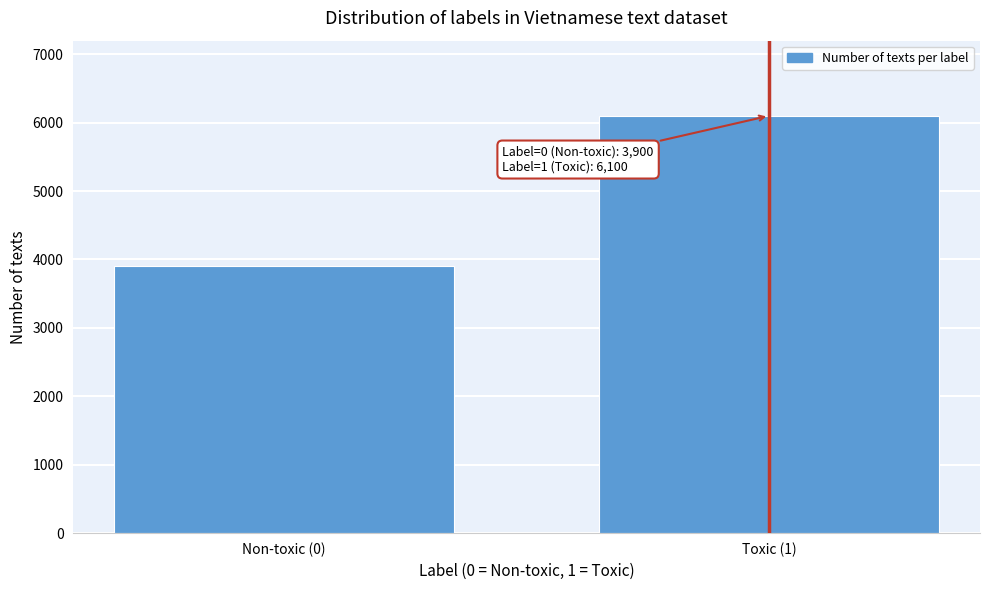

Reading left to right, extract all data points from this chart.

Non-toxic (0)=3900	Toxic (1)=6100